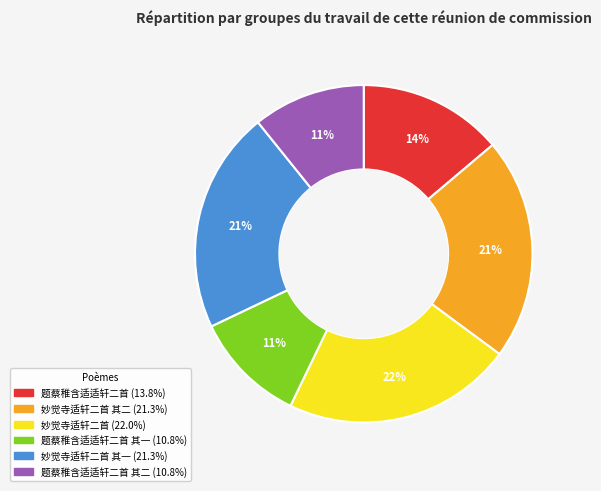

Is there a majority slice in this chart?

No